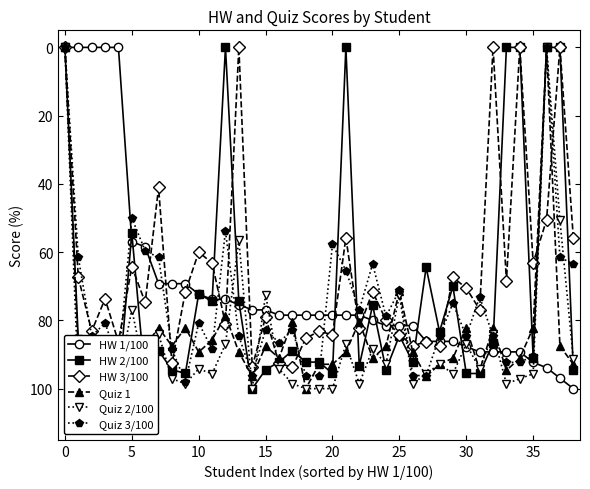

In HW 2/100, how many points are higher than both neighbors (excluding endpoints)?

11